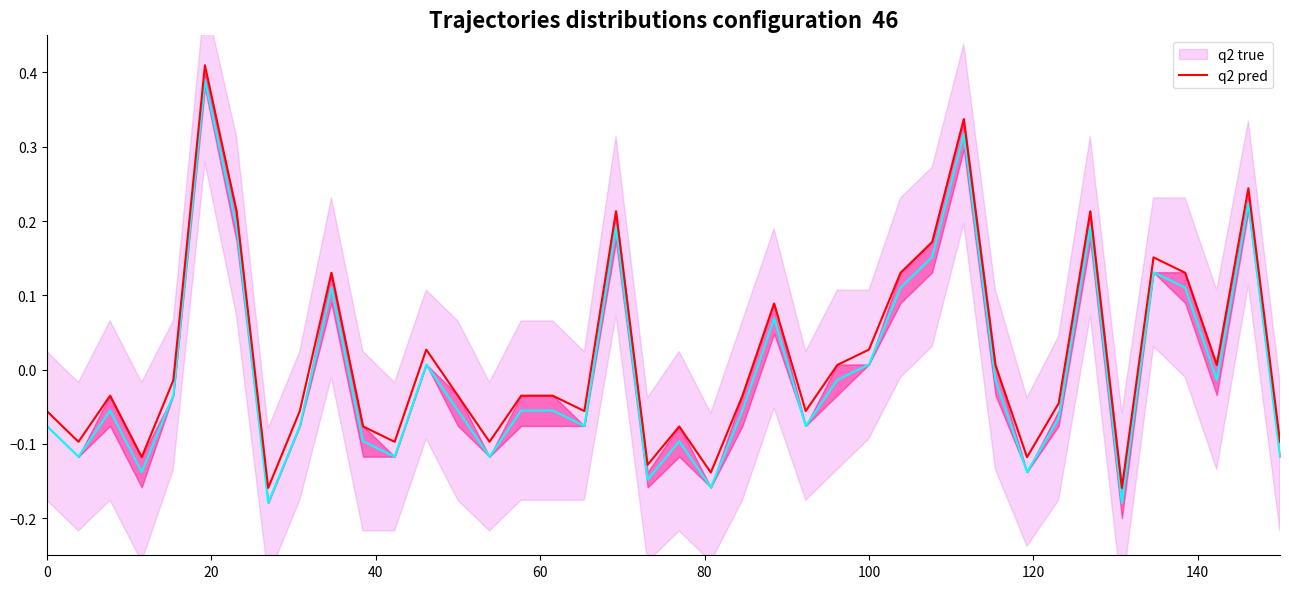

True or false: q2 pred has more than 1 interior local peaks.

True